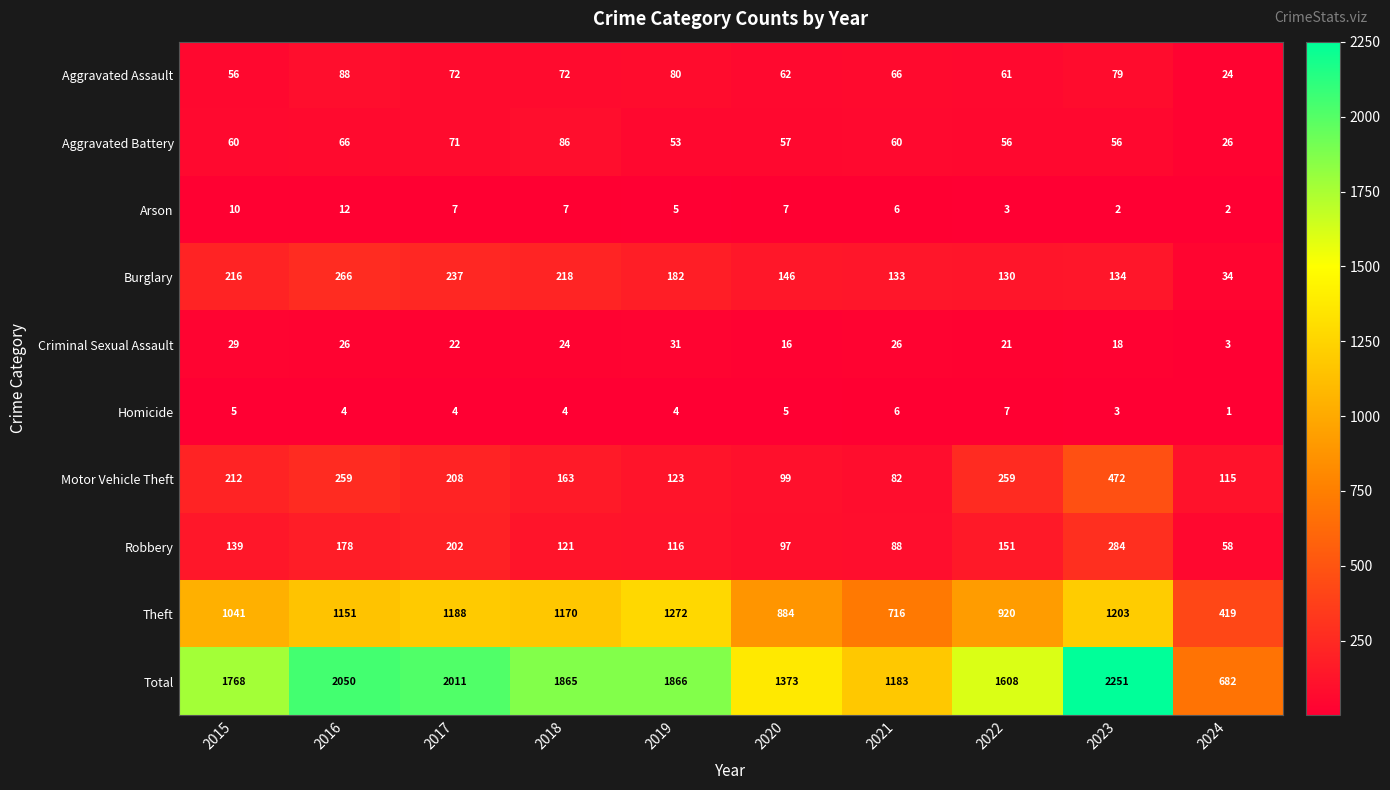

The Homicide series shows 4 at 2016. True or false?

True